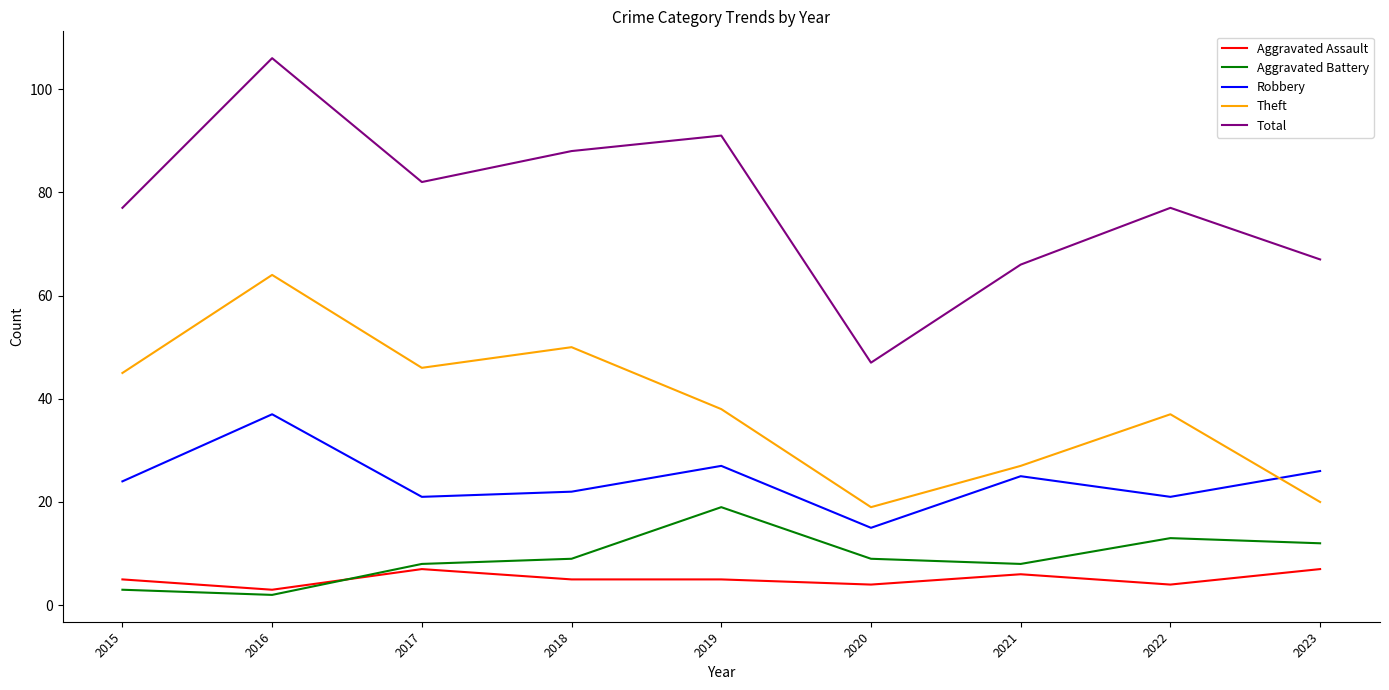

Reading left to right, extract all data points from this chart.

Aggravated Assault: 5	3	7	5	5	4	6	4	7
Aggravated Battery: 3	2	8	9	19	9	8	13	12
Robbery: 24	37	21	22	27	15	25	21	26
Theft: 45	64	46	50	38	19	27	37	20
Total: 77	106	82	88	91	47	66	77	67